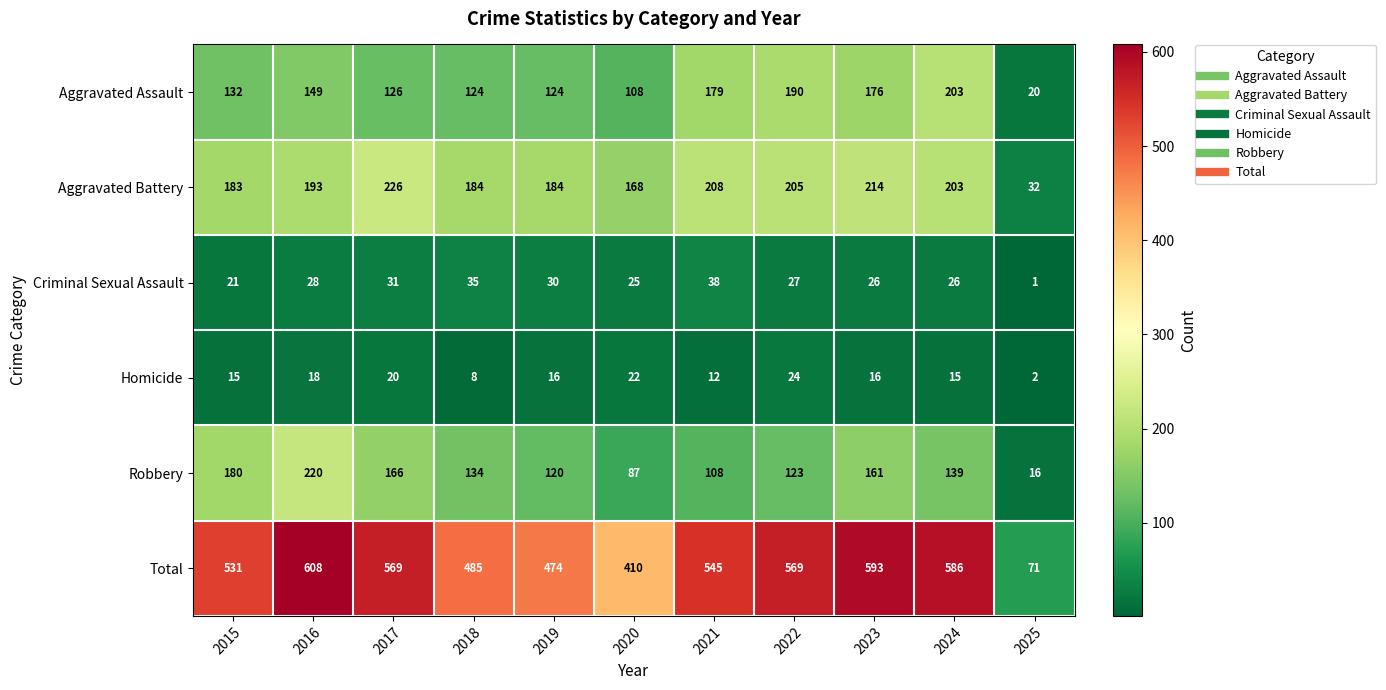

True or false: Homicide has a value of 16 at 2019.

True